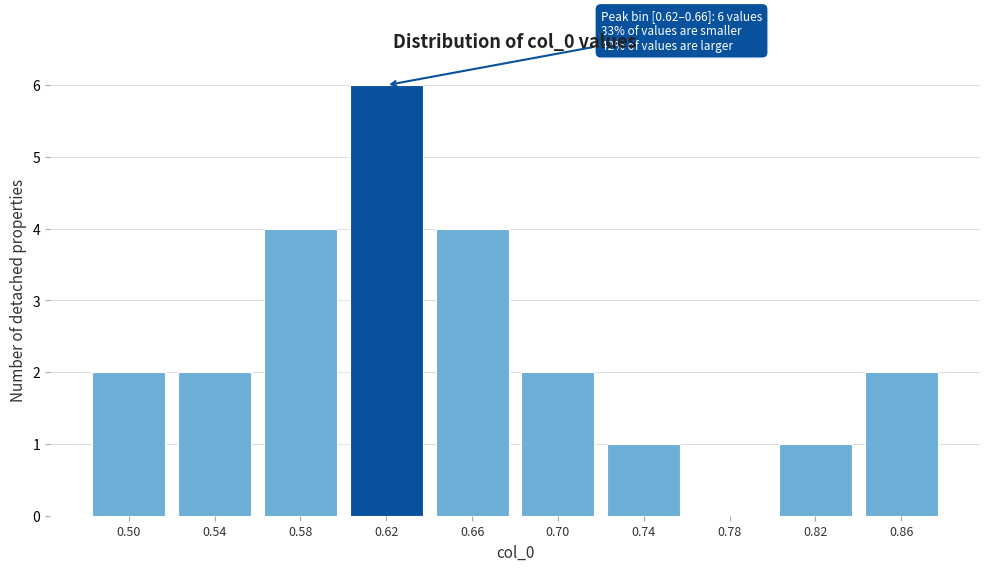

Reading left to right, extract all data points from this chart.

0.50=2	0.54=2	0.58=4	0.62=6	0.66=4	0.70=2	0.74=1	0.78=0	0.82=1	0.86=2